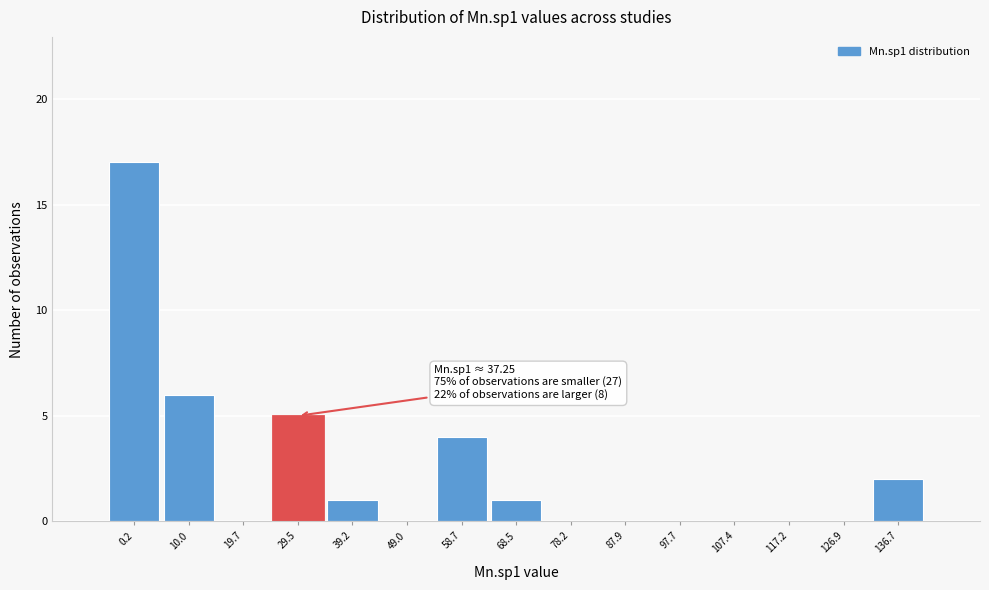

Reading right to left, extract all data points from this chart.

136.7=2	126.9=0	117.2=0	107.4=0	97.7=0	87.9=0	78.2=0	68.5=1	58.7=4	49.0=0	39.2=1	29.5=5	19.7=0	10.0=6	0.2=17